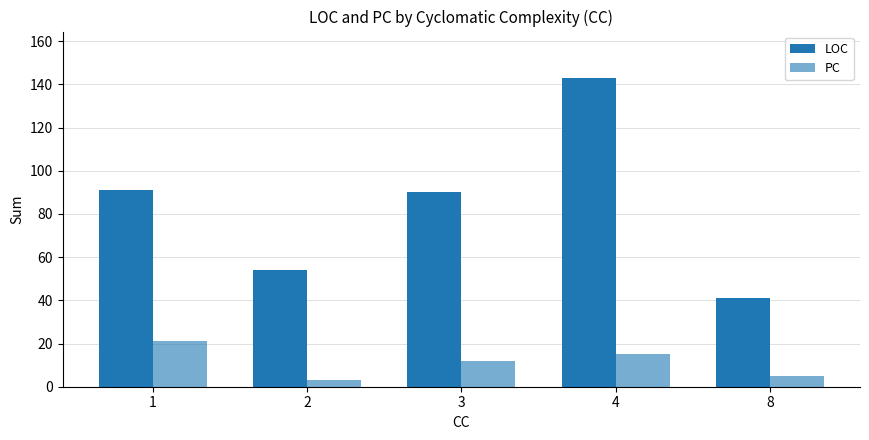

How many data points does each series have?

5